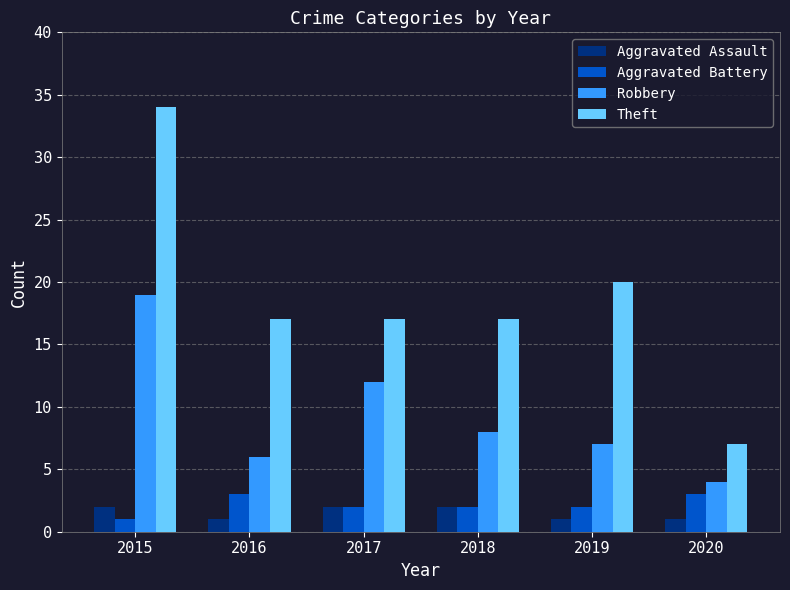

What is the greatest value displayed?

34